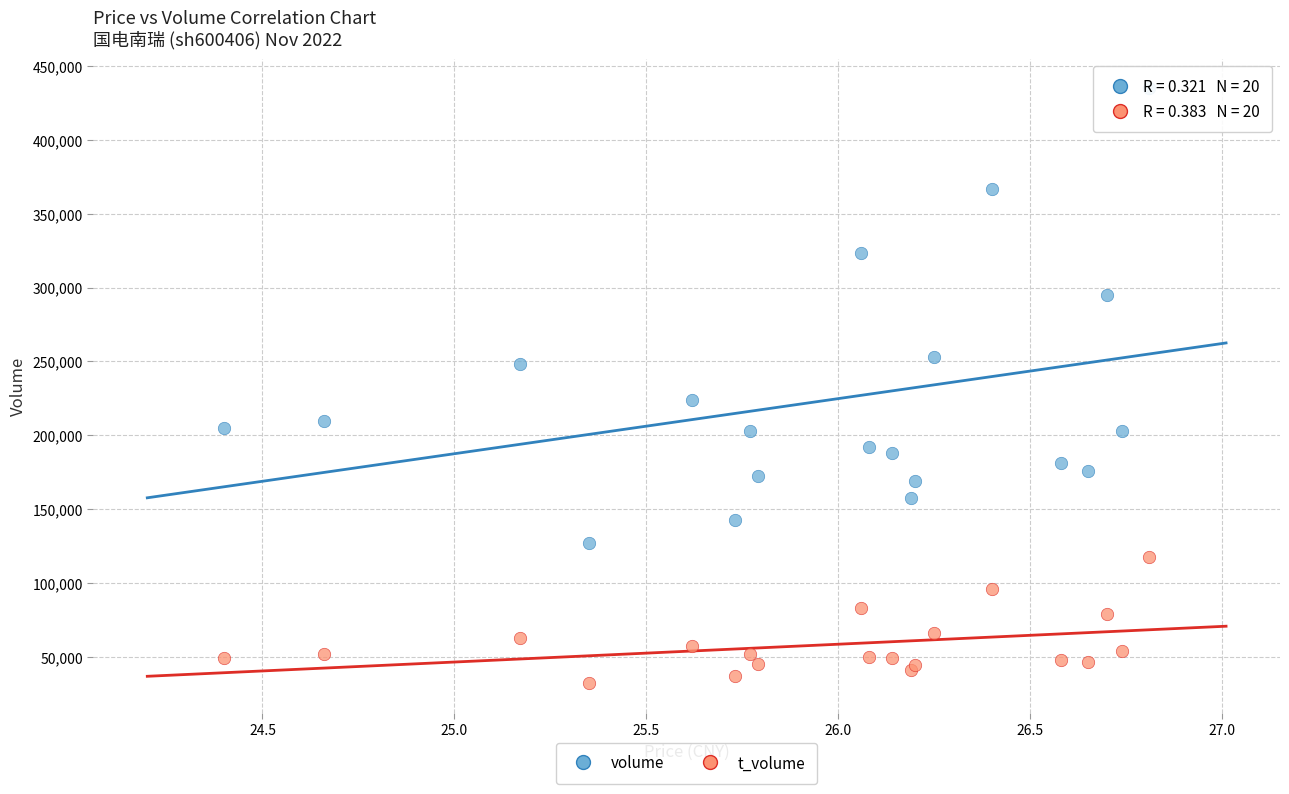

Which series contains the lowest Y value?

t_volume